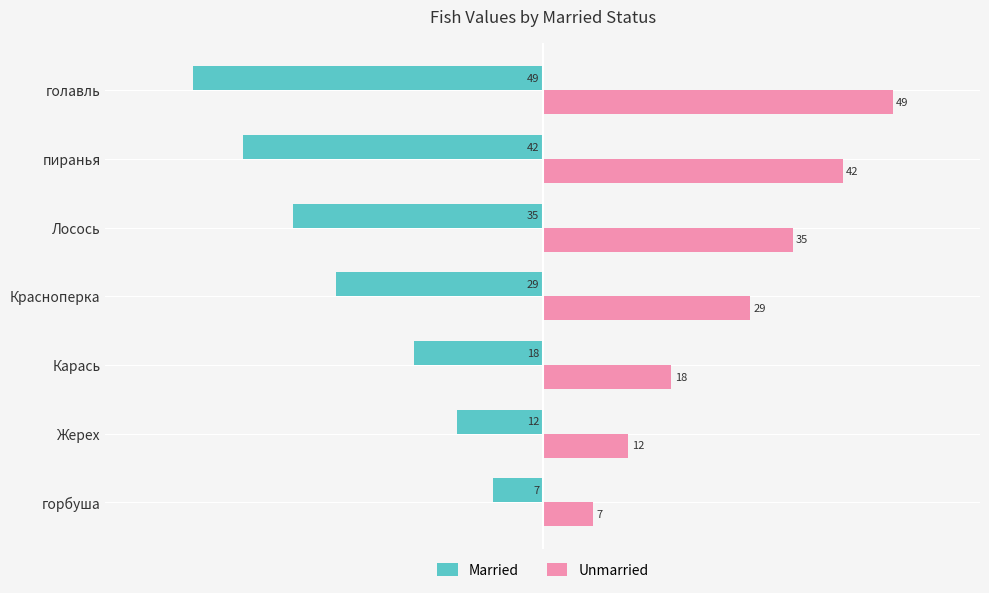

What is the difference between the highest and lowest values at Карась?

36